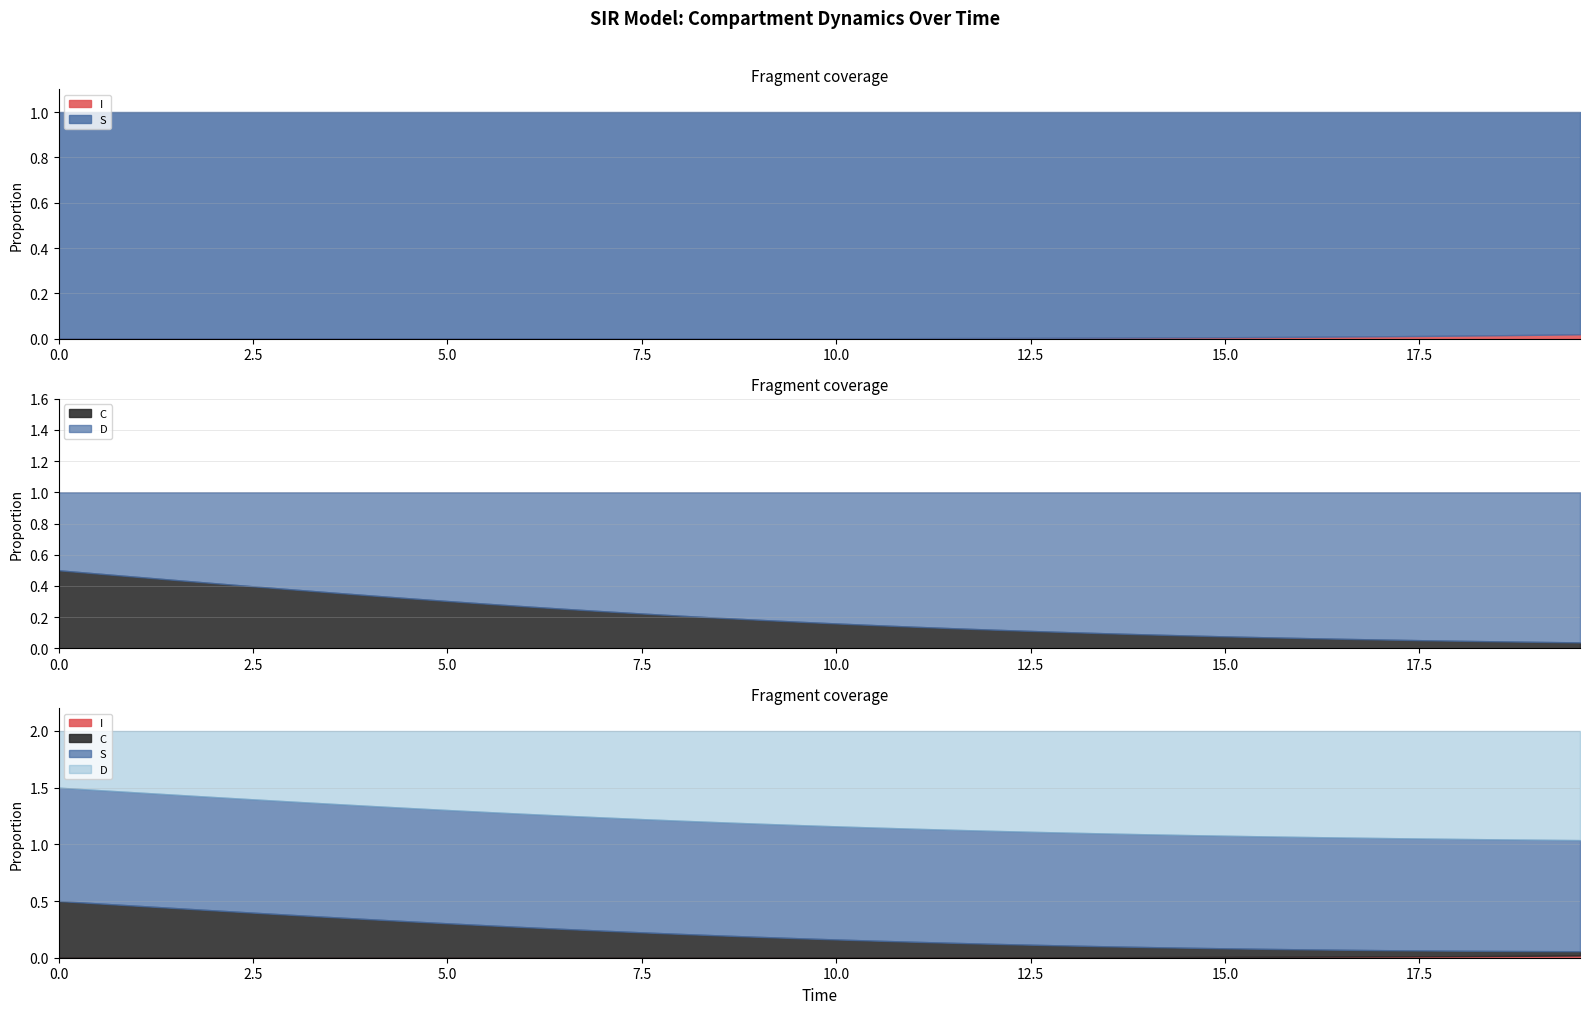

At which category is the sum across all series the highest?

5.016722408026756